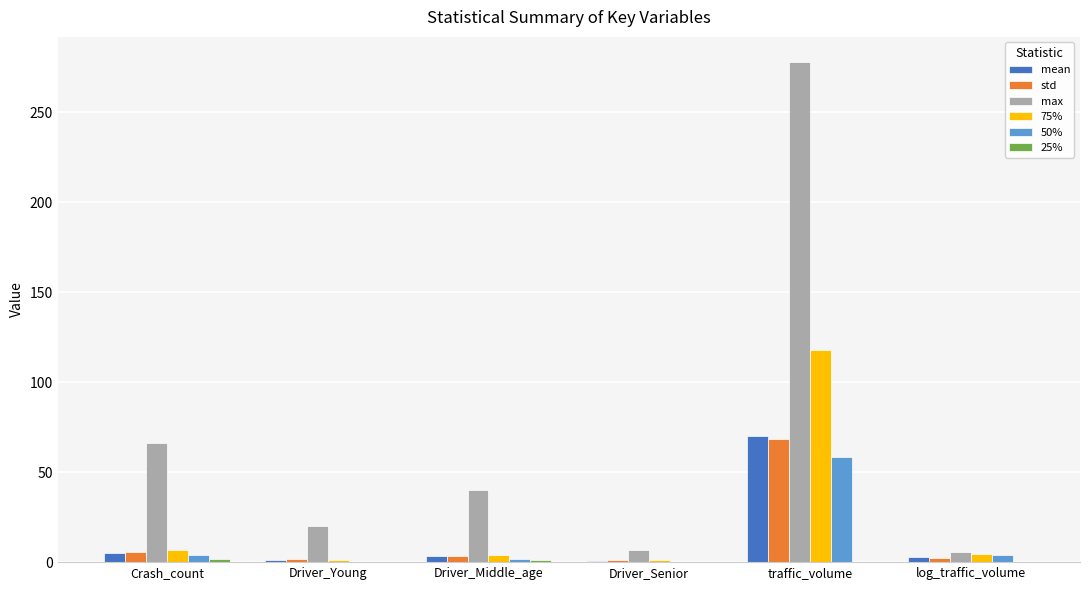

At which category is the sum across all series the highest?

traffic_volume